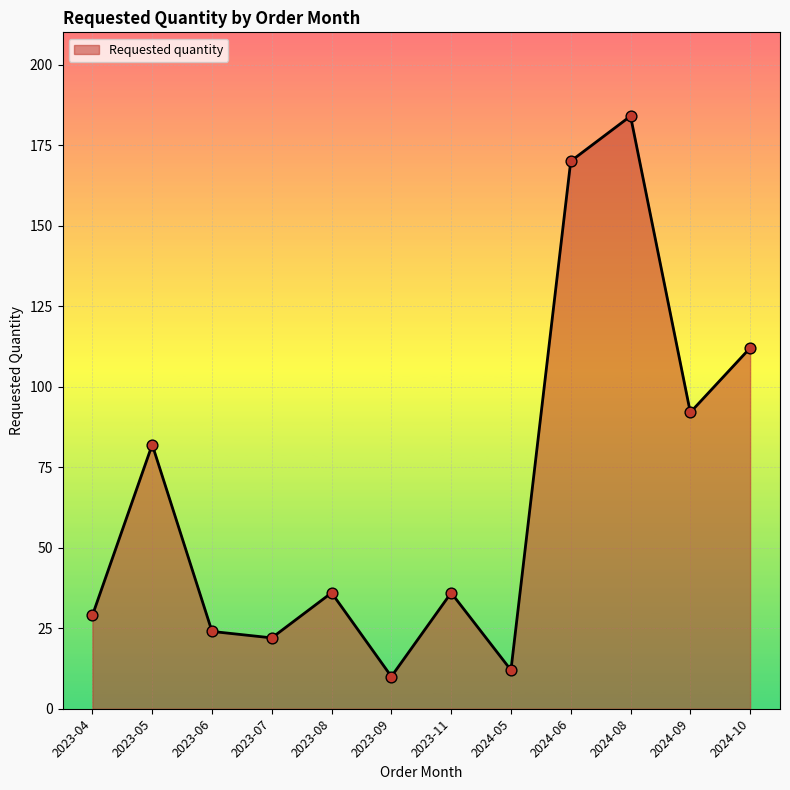

Which has a higher value, 2023-06 or 2023-04?

2023-04